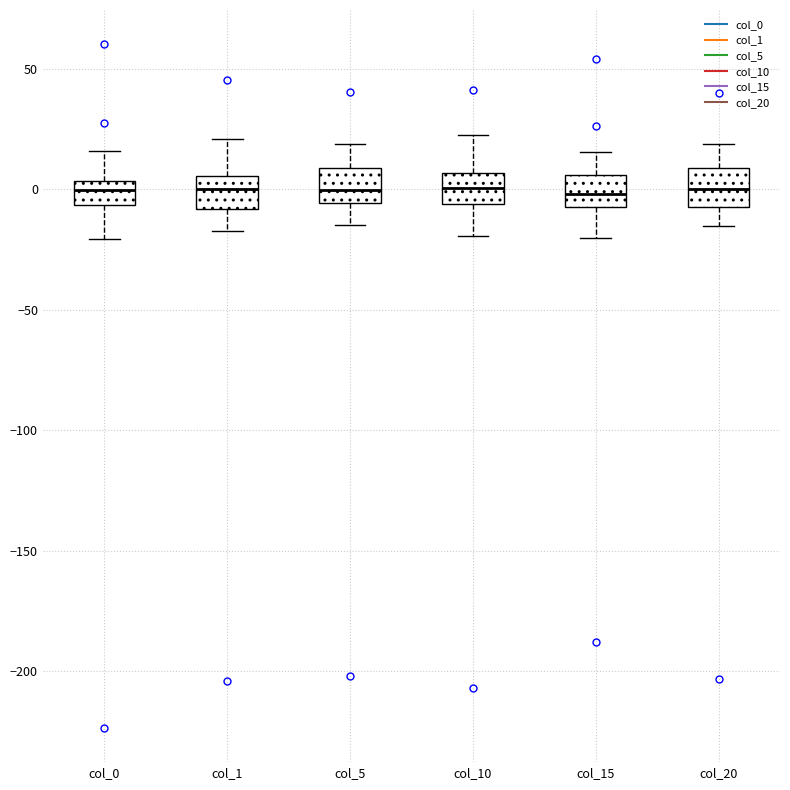

Reading left to right, read every box against the y-axis: the position of its median line, the range the box covers, and the ends of its whiskers. The values are not printed on the chart, so give them approximately, as read against the axis.

col_0: median 0, box -5 to 5, whiskers -20 to 15
col_1: median 0, box -10 to 5, whiskers -20 to 20
col_5: median 0, box -5 to 10, whiskers -15 to 20
col_10: median 0, box -5 to 5, whiskers -20 to 20
col_15: median 0, box -10 to 5, whiskers -20 to 15
col_20: median 0, box -5 to 10, whiskers -15 to 20